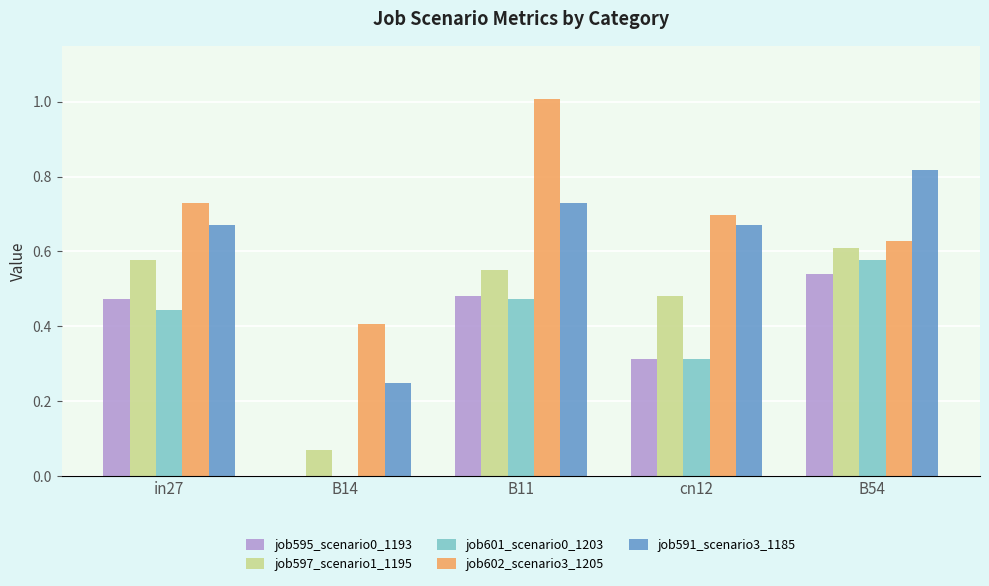

How many job595_scenario0_1193 values are between 0 and 1?

5